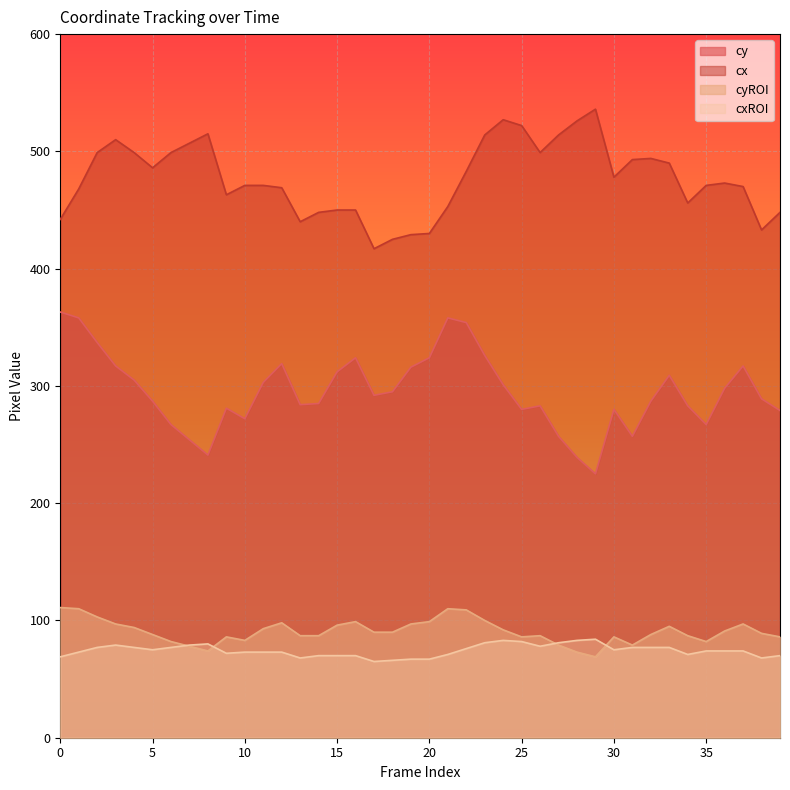

Where is the first local minimum for cy?

8